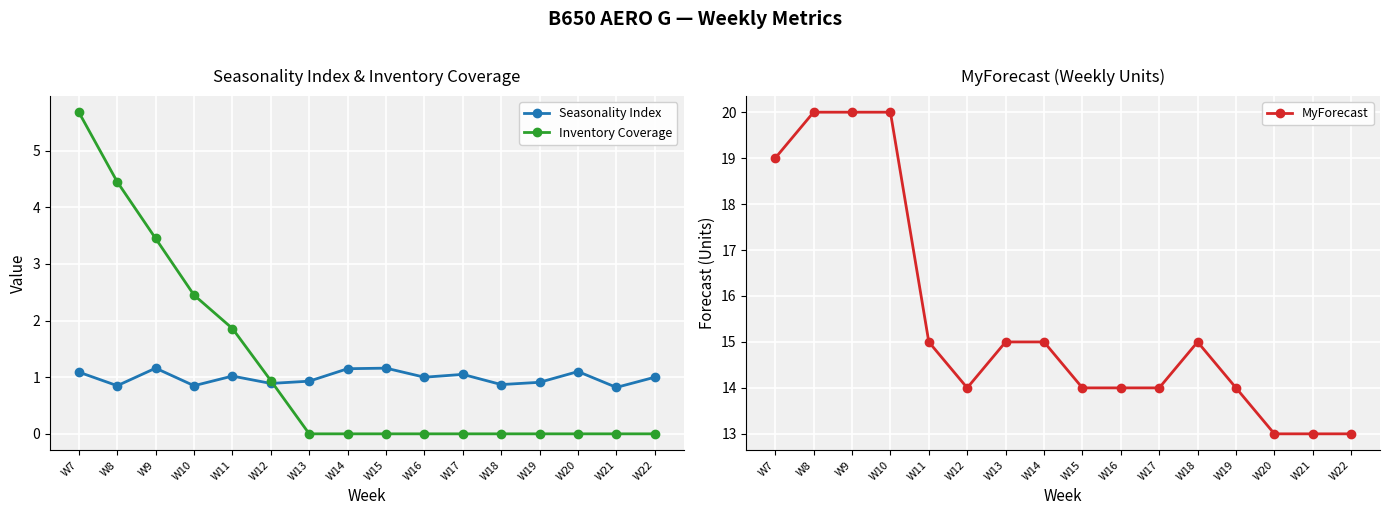

Reading left to right, what are all the values shown in this chart?

Seasonality Index: 1.1	0.8	1.2	0.8	1.0	0.9	0.9	1.1	1.2	1.0	1.1	0.9	0.9	1.1	0.8	1.0
Inventory Coverage: 5.7	4.5	3.5	2.5	1.9	0.9	0.0	0.0	0.0	0.0	0.0	0.0	0.0	0.0	0.0	0.0
MyForecast: 19.0	20.0	20.0	20.0	15.0	14.0	15.0	15.0	14.0	14.0	14.0	15.0	14.0	13.0	13.0	13.0